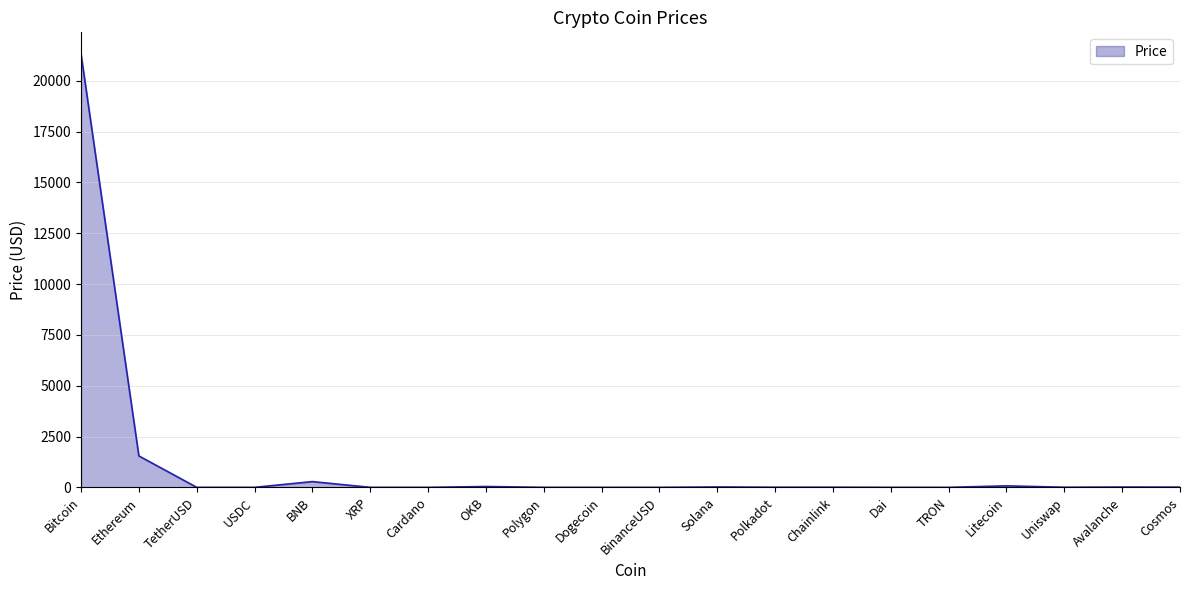

Which category has the highest value across all series?

Bitcoin